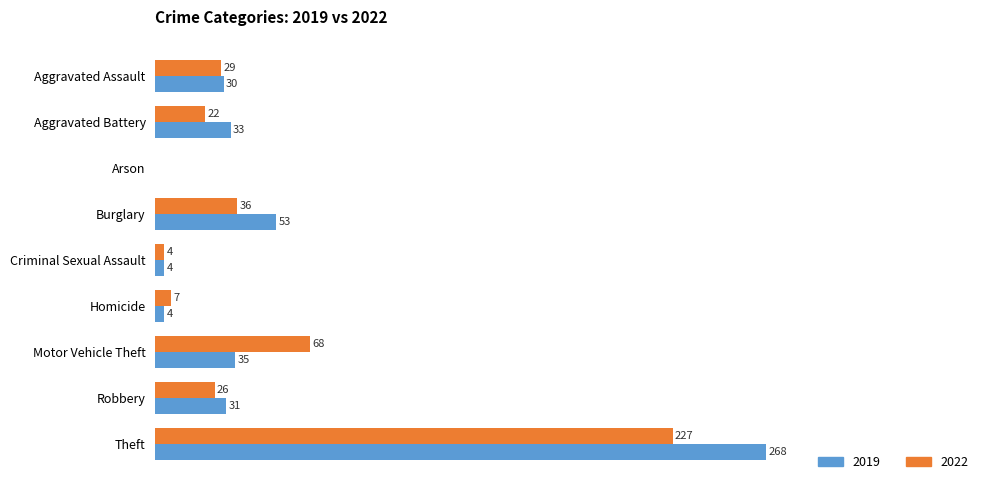

At which category is the sum across all series the highest?

Theft